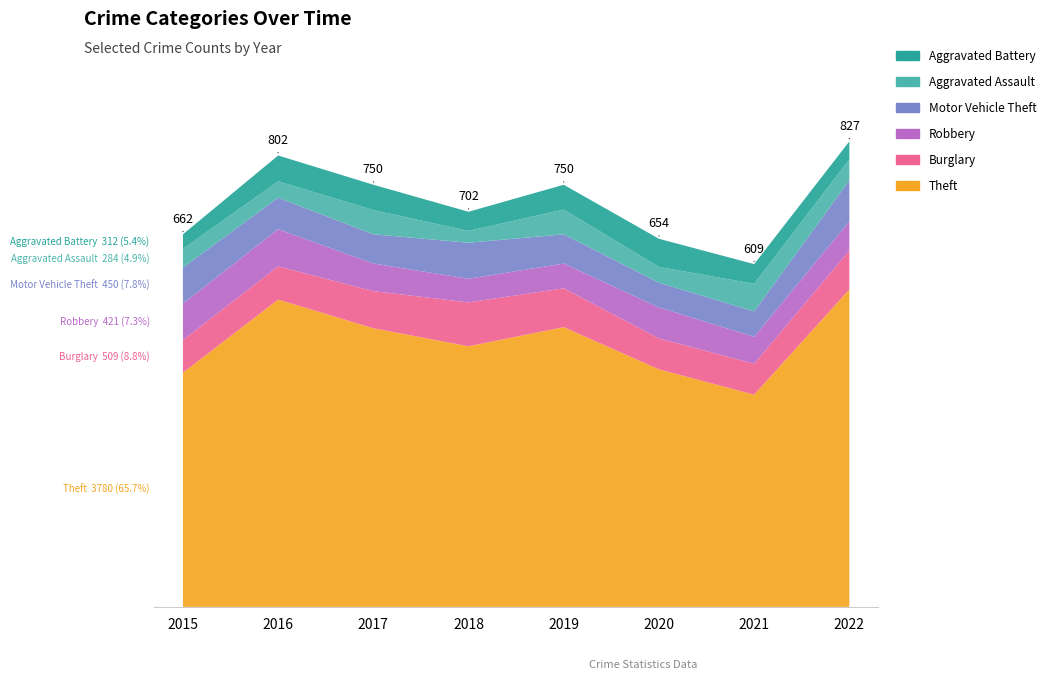

Reading left to right, what are all the values shown in this chart?

Theft: 2015=416	2016=546	2017=495	2018=463	2019=497	2020=422	2021=377	2022=564
Burglary: 2015=58	2016=59	2017=66	2018=78	2019=69	2020=55	2021=55	2022=69
Robbery: 2015=65	2016=66	2017=49	2018=42	2019=44	2020=55	2021=48	2022=52
Motor Vehicle Theft: 2015=64	2016=56	2017=52	2018=64	2019=52	2020=44	2021=45	2022=73
Aggravated Assault: 2015=33	2016=29	2017=43	2018=21	2019=44	2020=28	2021=49	2022=37
Aggravated Battery: 2015=26	2016=46	2017=45	2018=34	2019=44	2020=50	2021=35	2022=32